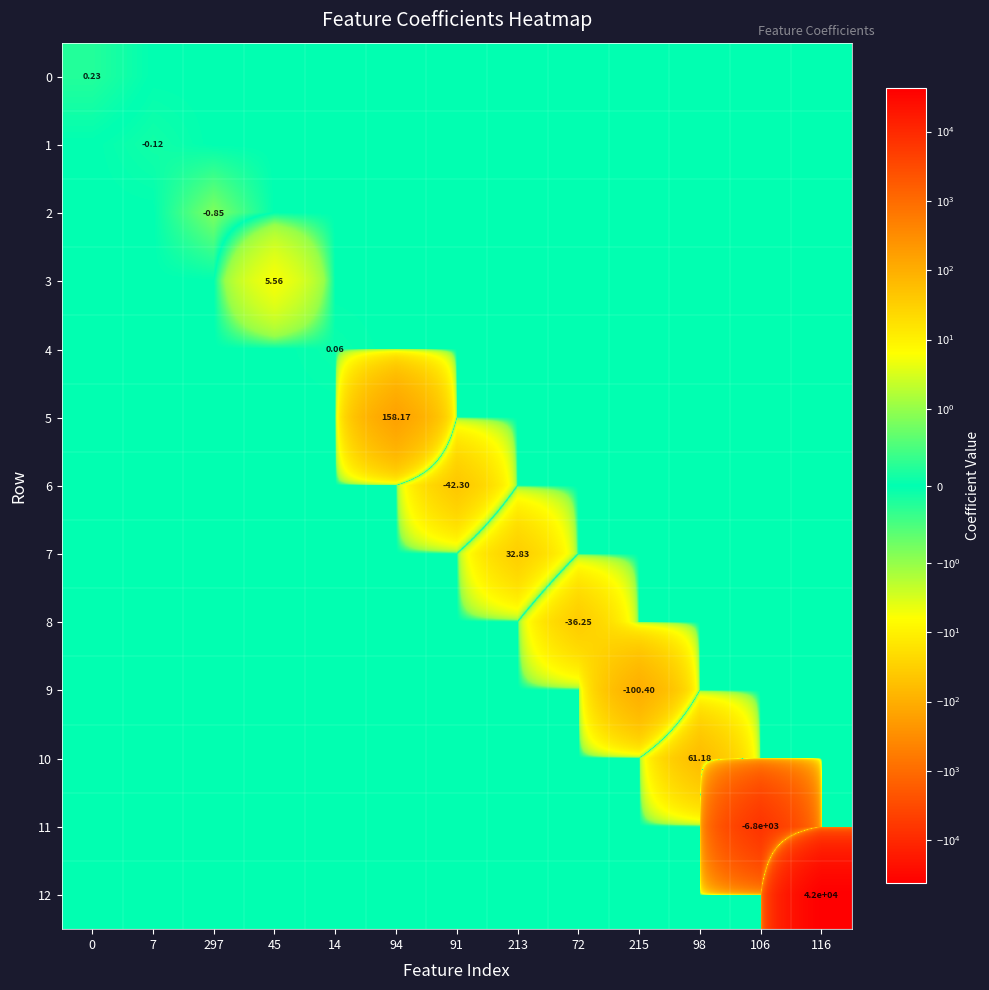

What is the smallest value displayed?

-6766.3